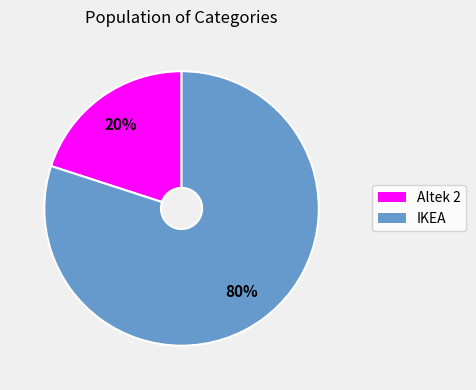

What is the smallest slice in the pie chart?

Altek 2